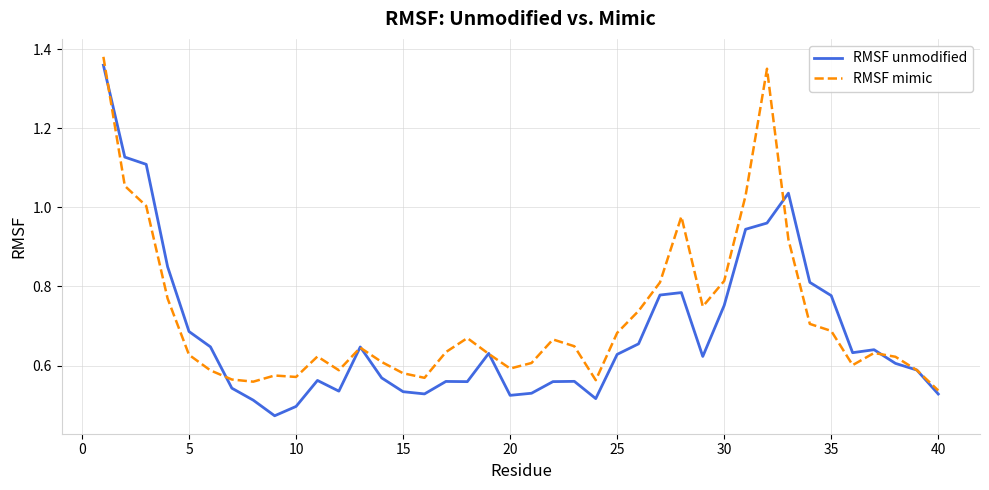

What are all the series names shown in the legend?

RMSF unmodified, RMSF mimic